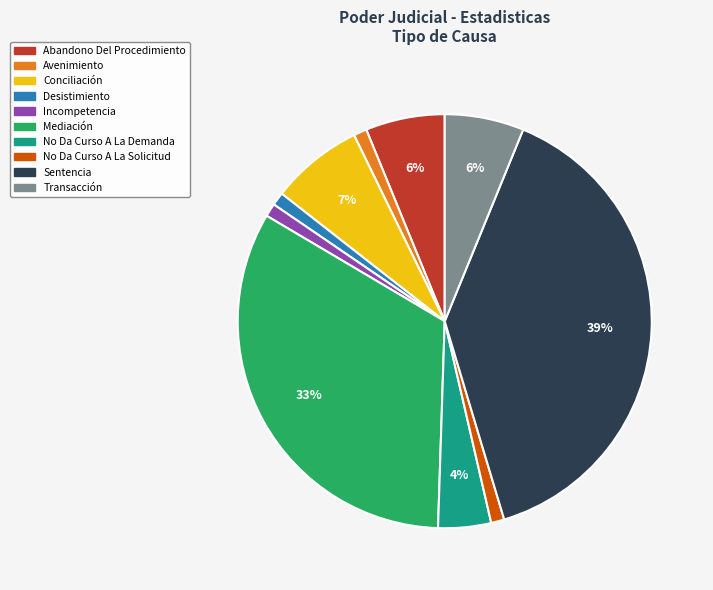

Combined, do Conciliación and Abandono Del Procedimiento account for over 50%?

No